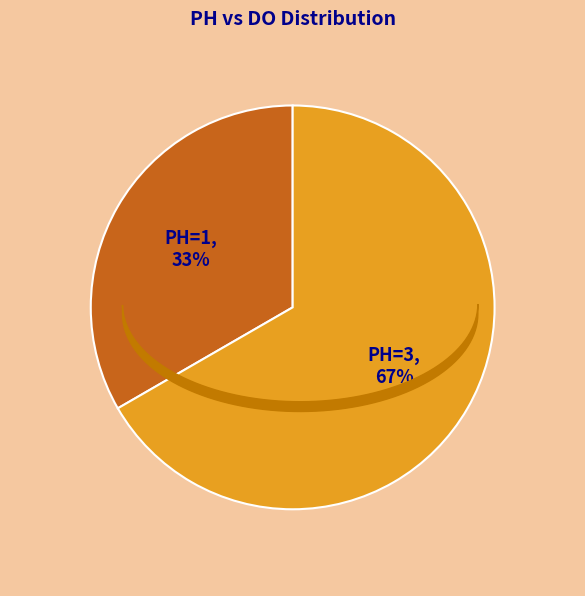

Is there a majority slice in this chart?

Yes